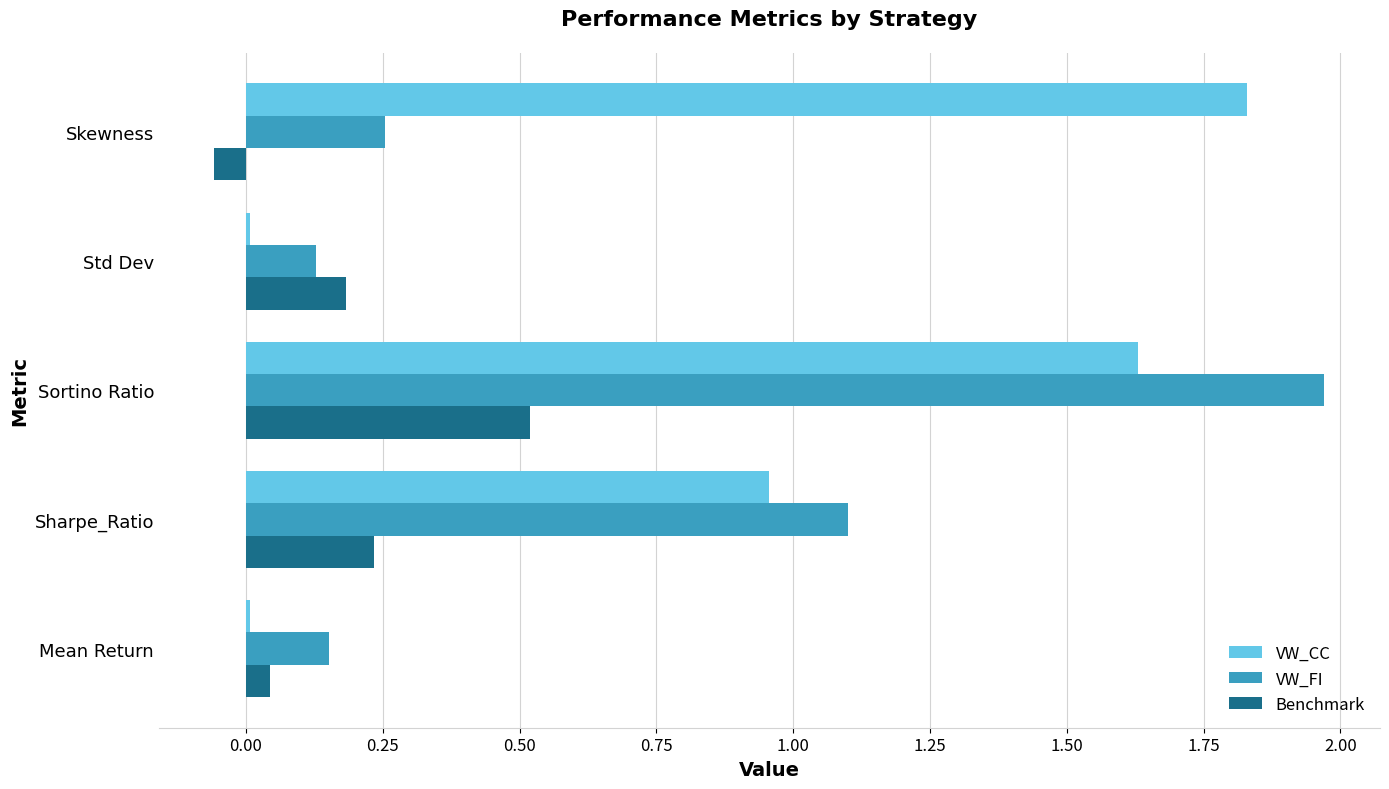

How many positive values does the Benchmark series have?

4